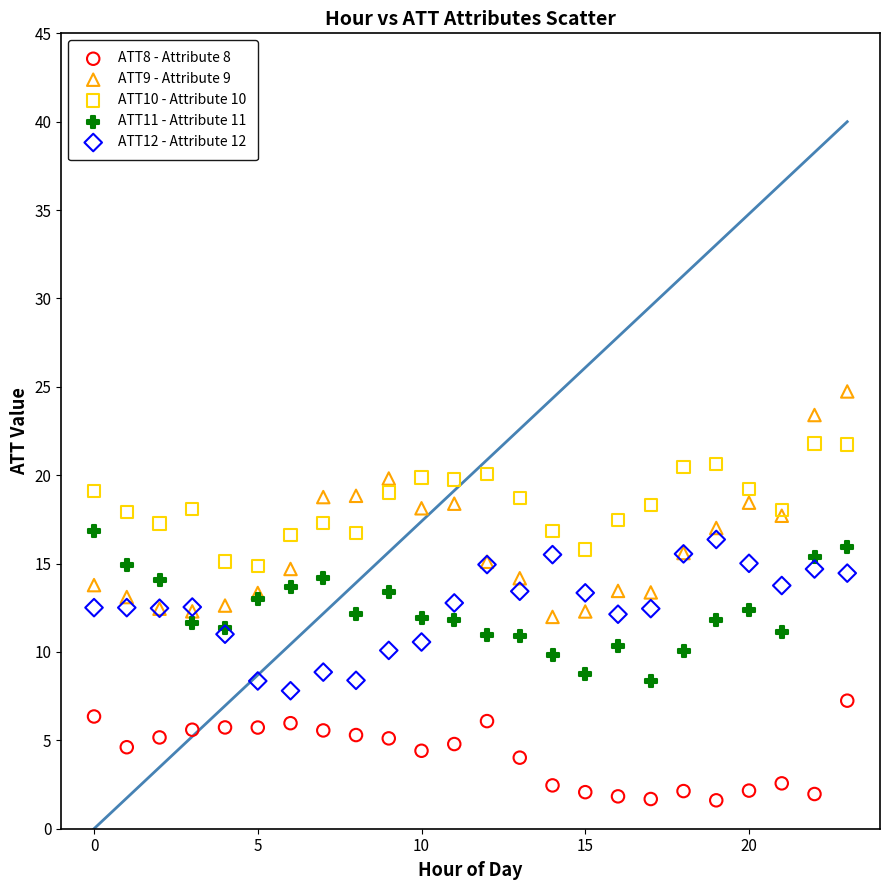

What are all the series names shown in the legend?

ATT8 - Attribute 8, ATT9 - Attribute 9, ATT10 - Attribute 10, ATT11 - Attribute 11, ATT12 - Attribute 12